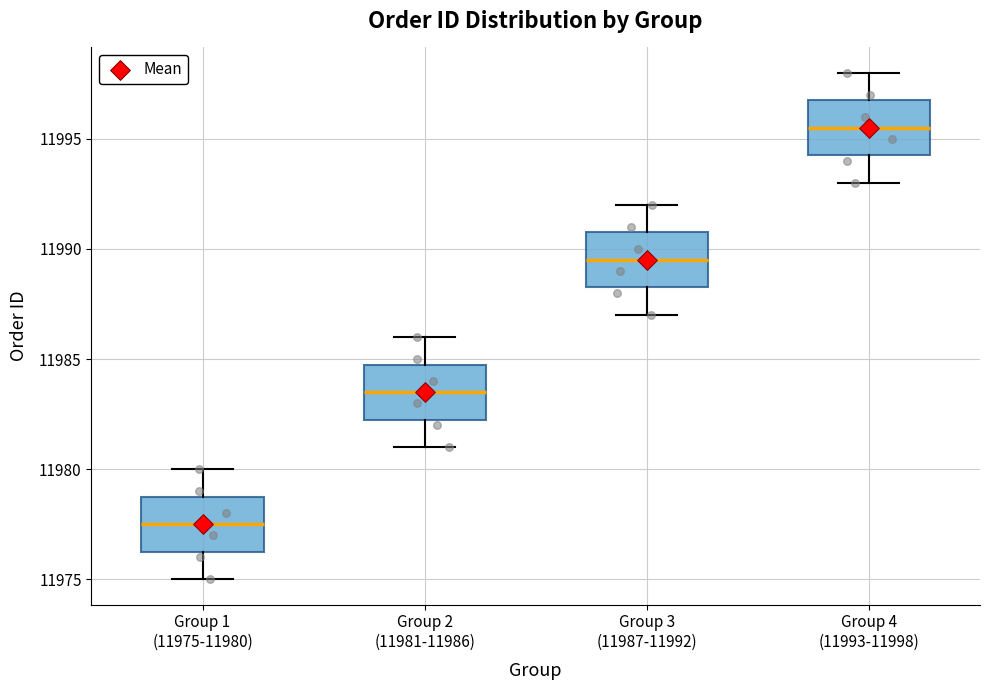

Where does the median line of the box for Group 2 (11981-11986) sit on the y-axis? The values are not printed on the chart, so give them approximately, as read against the axis.

11983.5